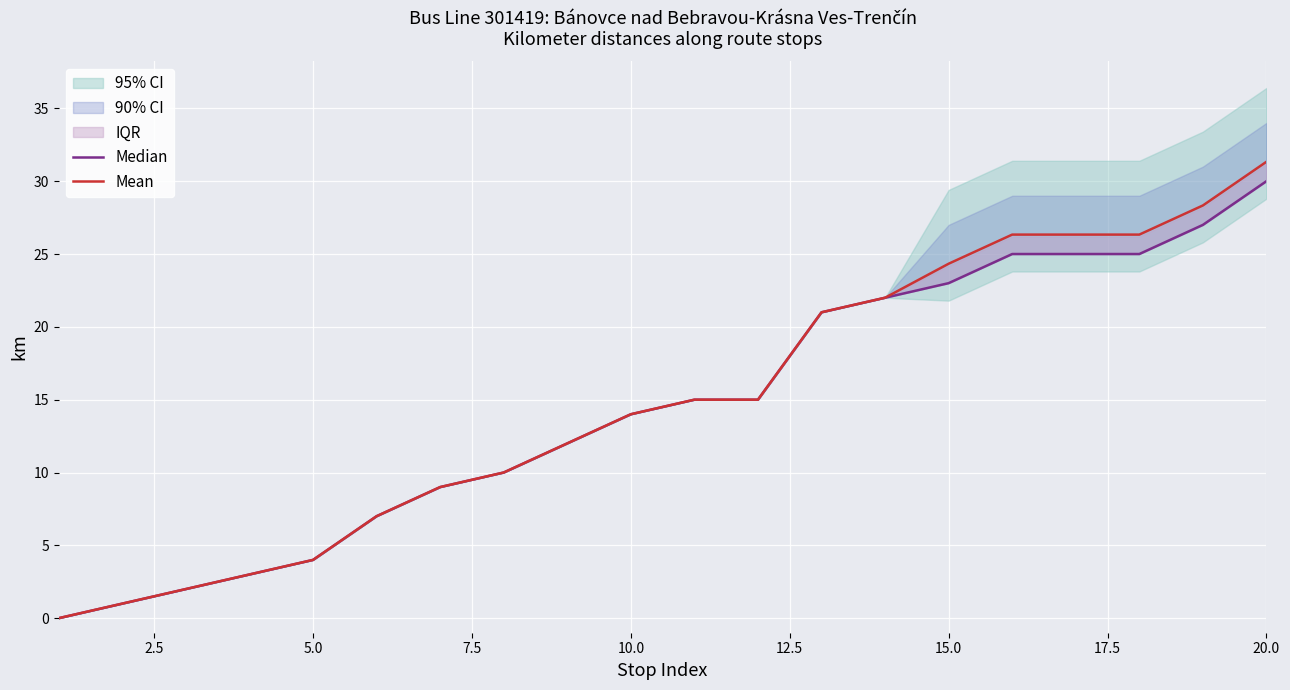

Does the chart display data point markers on the line(s)?

No